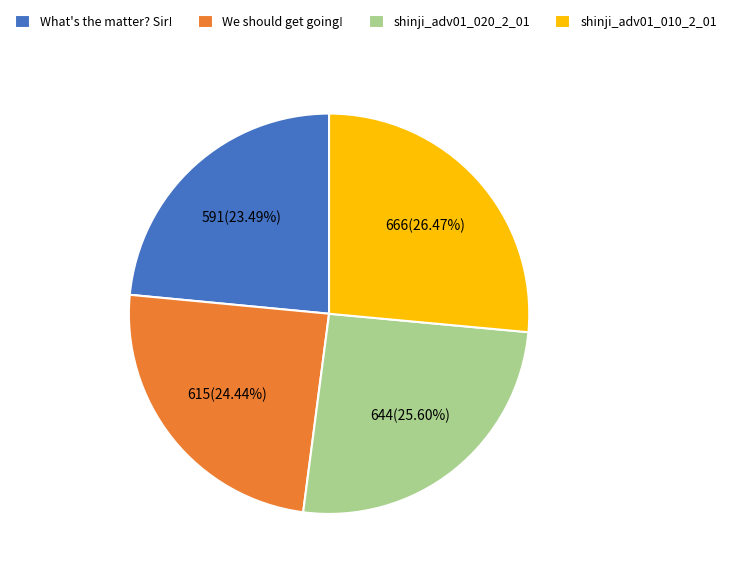

To the nearest percent, what is the difference between the We should get going! and What's the matter? Sir! slice percentages?

1%